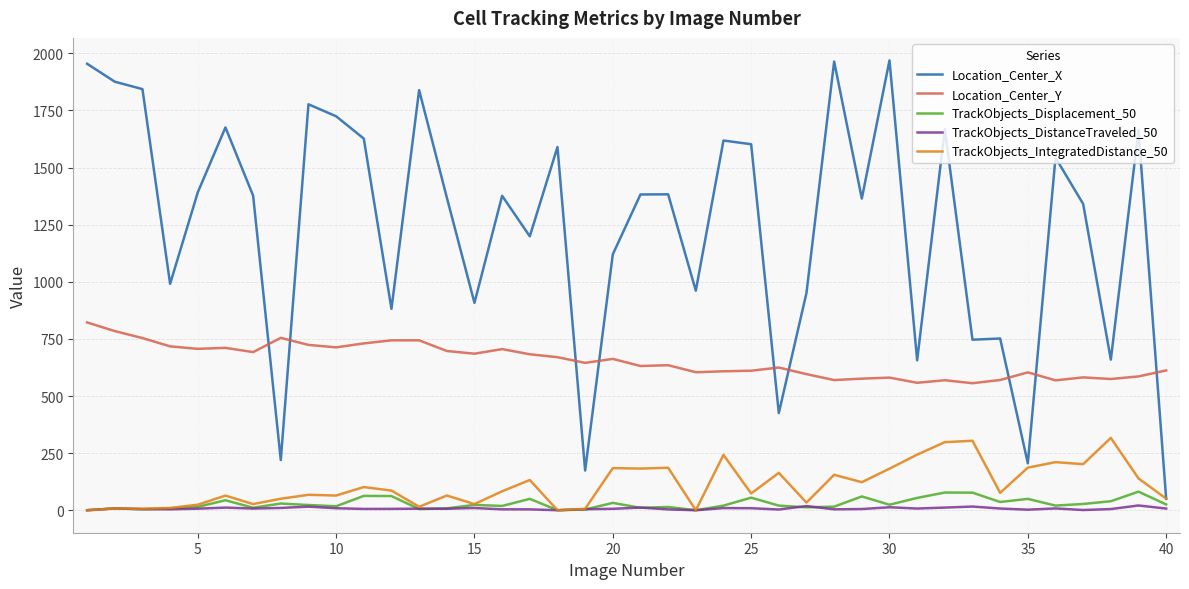

True or false: Location_Center_Y and TrackObjects_Displacement_50 intersect in this chart.

False